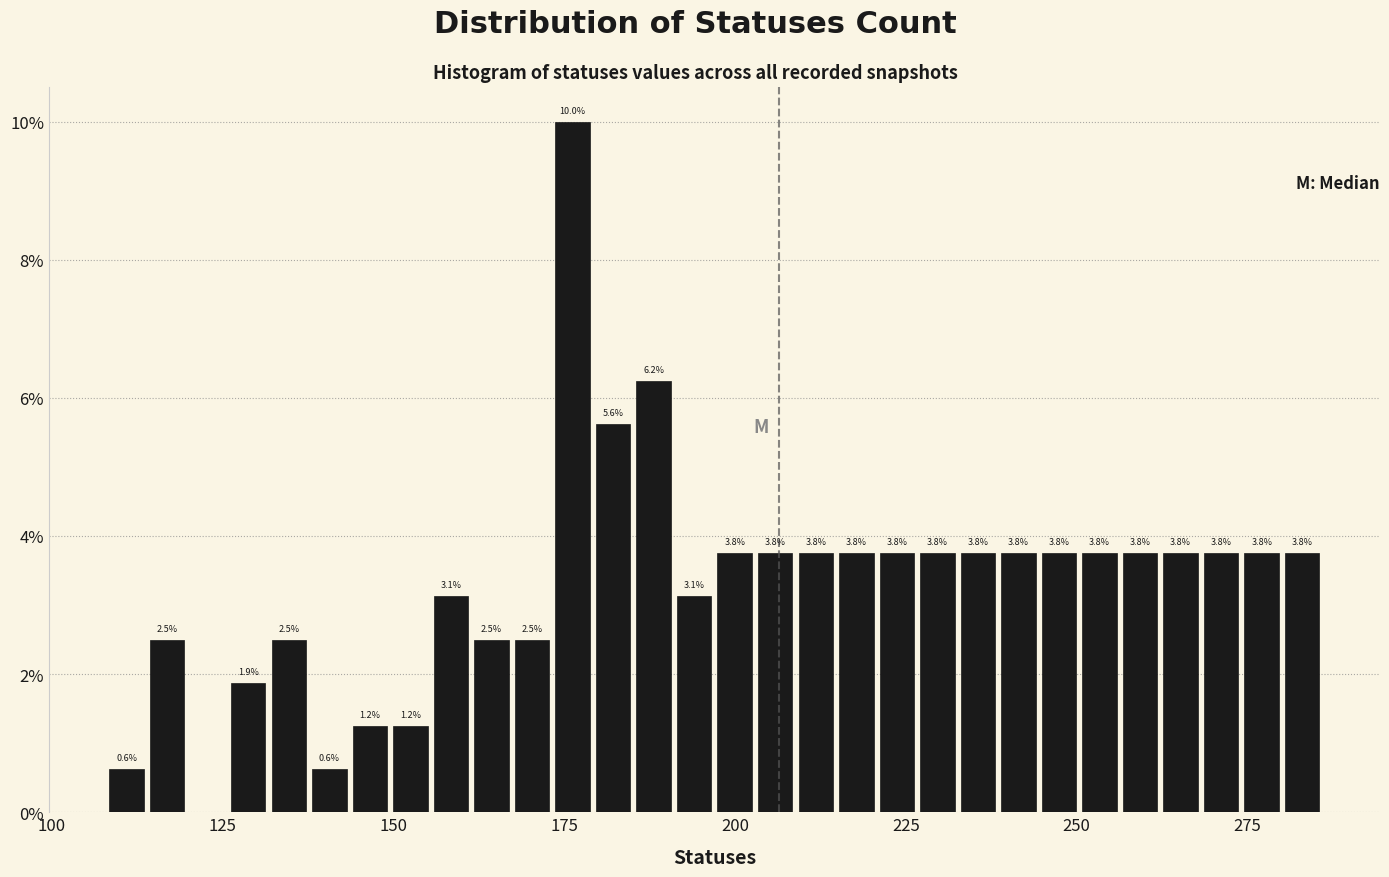

Read against the x-axis, roughly where is the centre of the tallest bar?

175